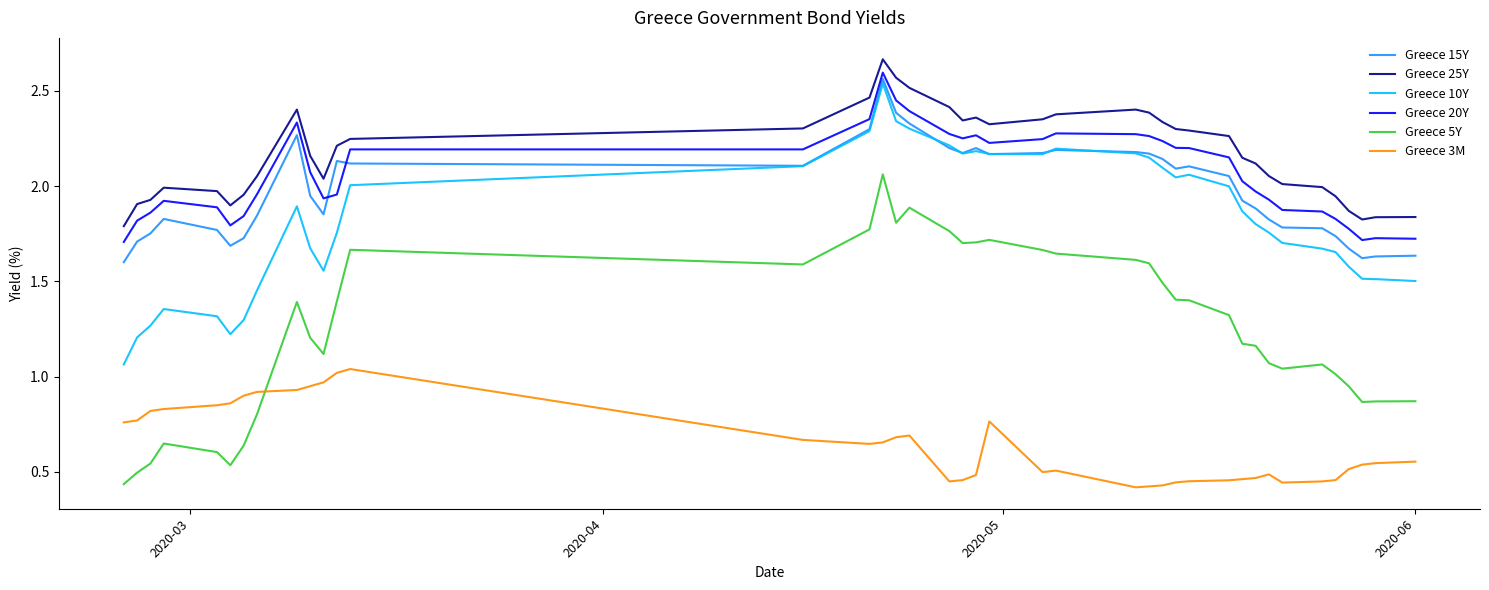

Which series has the largest total across all categories?

Greece 25Y